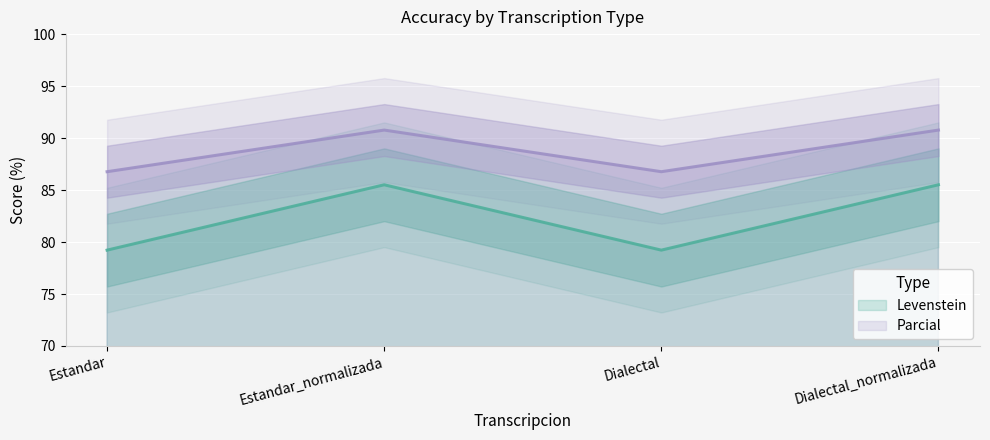

Is this an area chart (filled region under the line)?

No